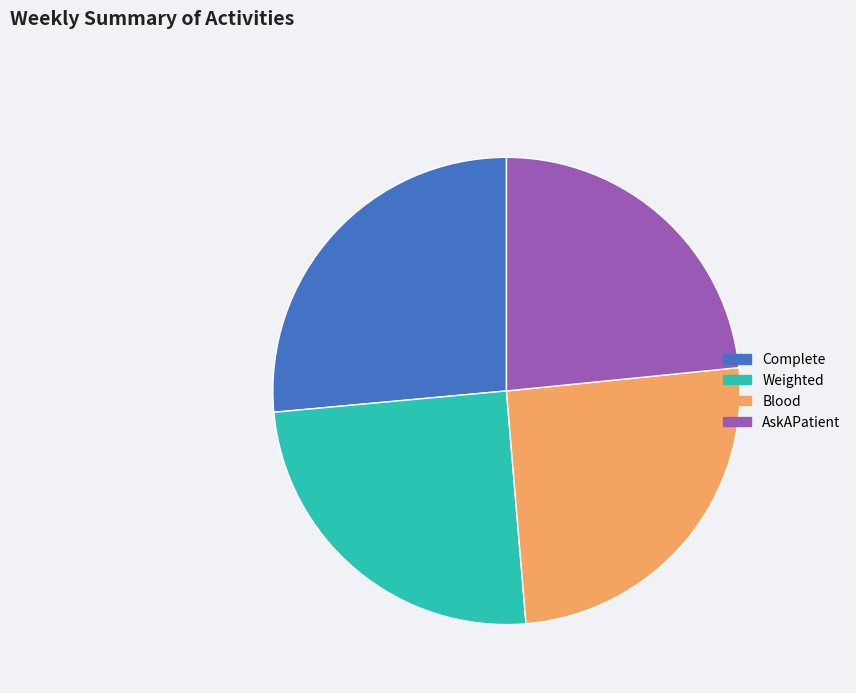

Do Blood and Weighted together represent more than half of the pie?

Yes